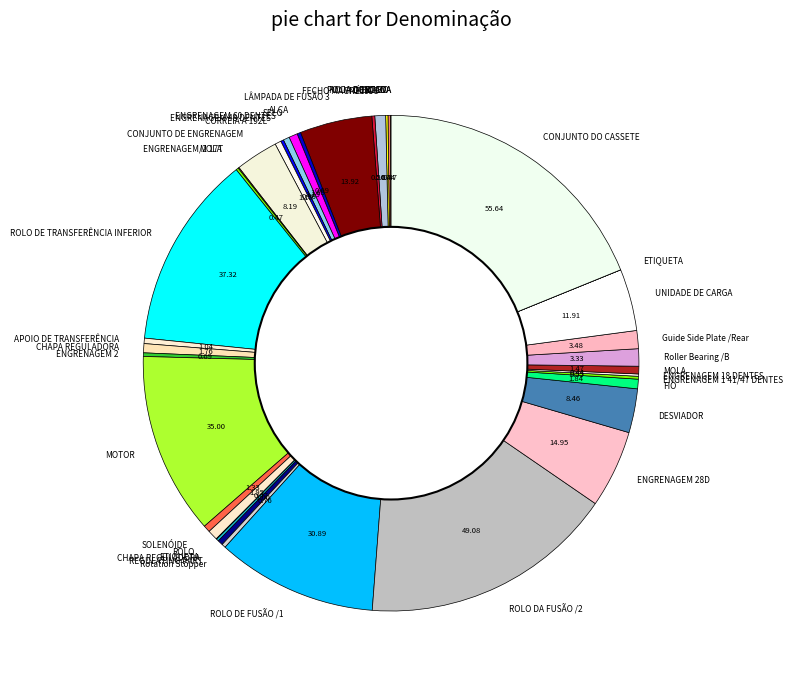

Rank the categories by value from lowest to highest.

ESCOVA, ETIQUETA, ETIQUETA, RODA DENTADA, ENGRENAGEM/2 17T, ROLO, ENGRENAGEM 18 DENTES, POLIA DO CABO, MOLA, CHAPA REGULADORA, ENGRENAGEM 1 41/47 DENTES, POLIA, ENGRENAGEM 48 DENTES, ALÇA, ENGRENAGEM 2, Rotation Stopper, REGULATING PART, APOIO DE TRANSFERÊNCIA, ENGRENAGEM 60 DENTES, CORREIA A 192L, SOLENÓIDE, MOLA, SELO, CHAPA REGULADORA, FIO, ROLO, FECHO MAGNÉTICO, Roller Bearing /B, Guide Side Plate /Rear, CONJUNTO DE ENGRENAGEM, DESVIADOR, UNIDADE DE CARGA, LÂMPADA DE FUSÃO 3, ENGRENAGEM 28D, ROLO DE FUSÃO /1, MOTOR, ROLO DE TRANSFERÊNCIA INFERIOR, ROLO DA FUSÃO /2, CONJUNTO DO CASSETE